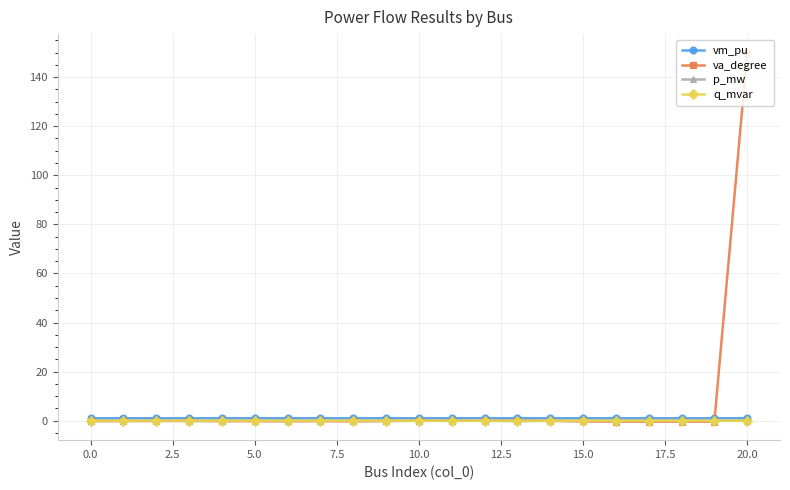

What is the highest value of the va_degree series?

150.0